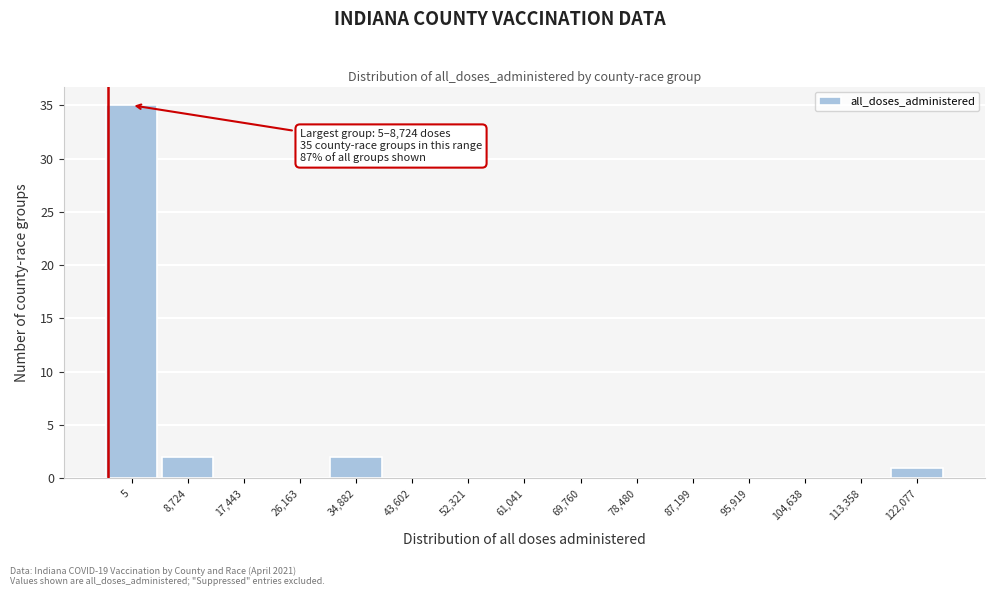

Reading left to right, list all the values displayed in this chart.

5=35	8,724=2	17,443=0	26,163=0	34,882=2	43,602=0	52,321=0	61,041=0	69,760=0	78,480=0	87,199=0	95,919=0	104,638=0	113,358=0	122,077=1